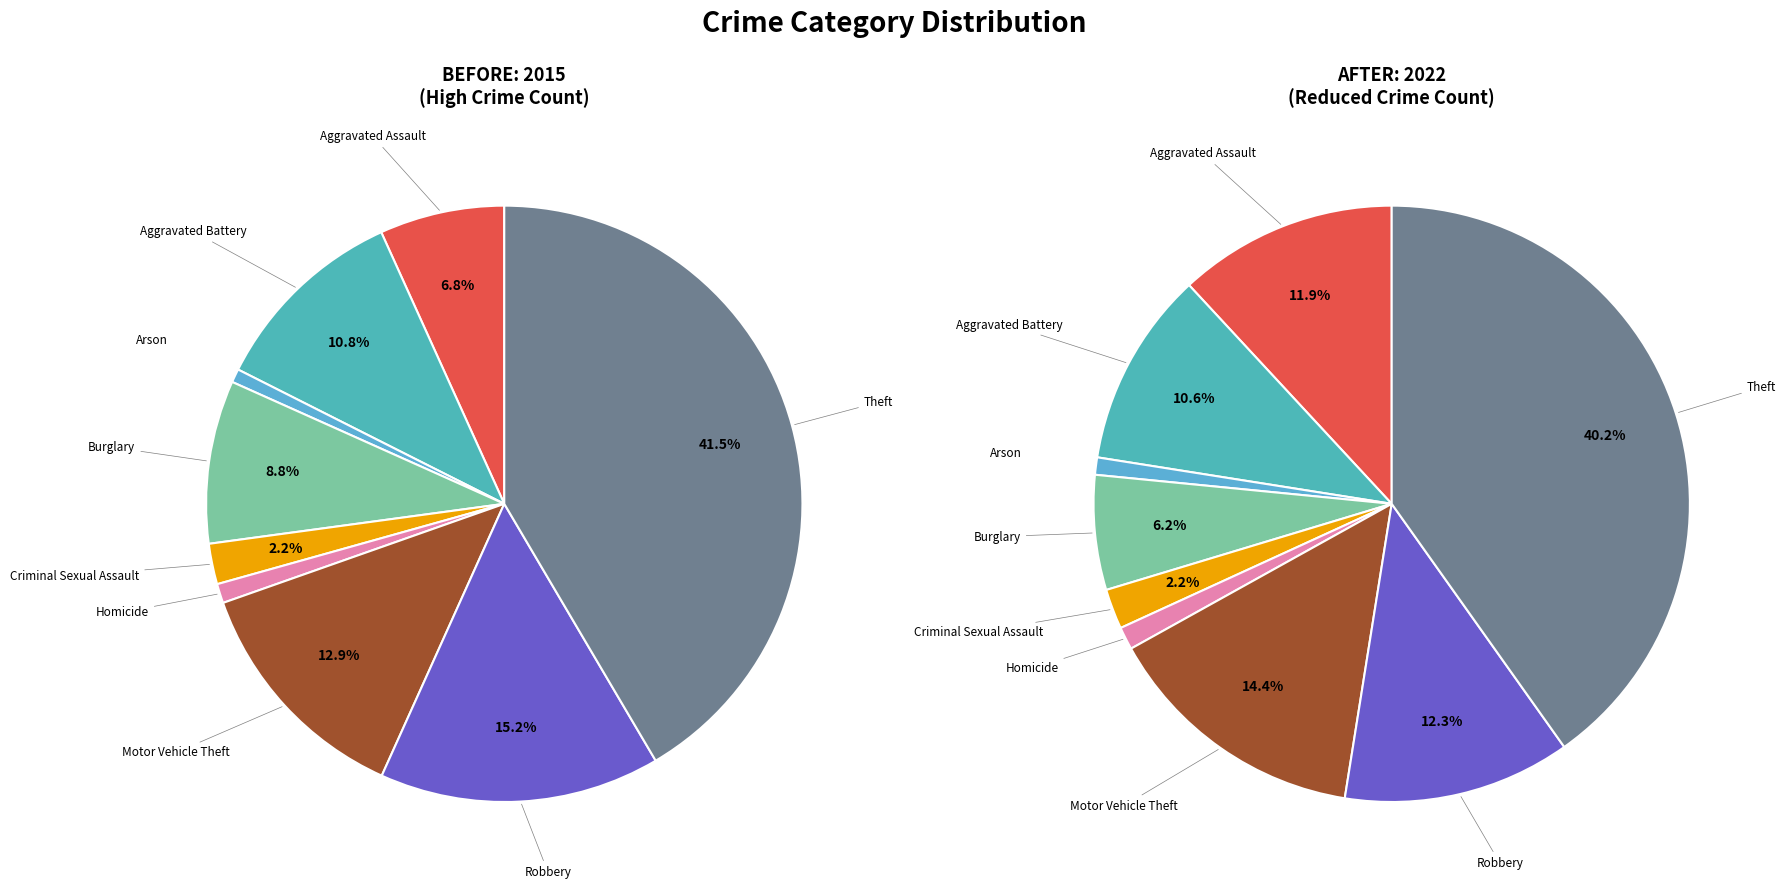

What portion of the pie excludes 4?

97.8%